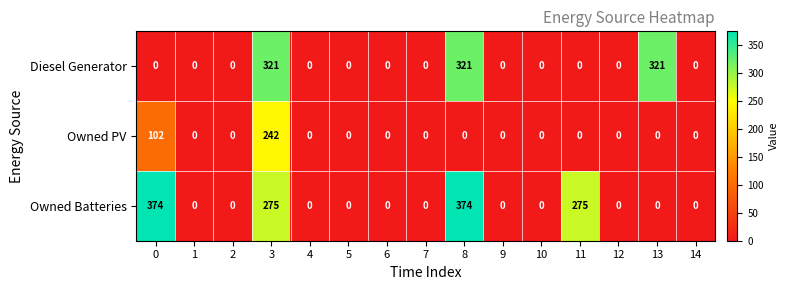

List the series in order of their peak value, highest first.

Owned Batteries, Diesel Generator, Owned PV